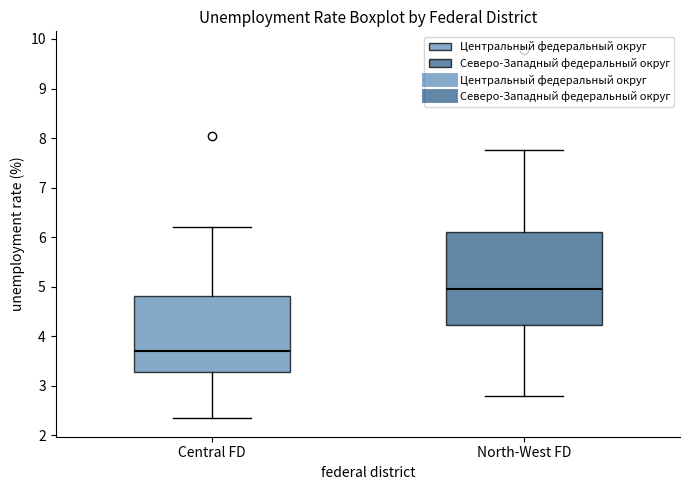

Reading left to right, transcribe this box plot: for each box, give where its median line is, the range the box spans, and where its two whiskers end, as read against the y-axis. The values are not printed on the chart, so give them approximately, as read against the axis.

Central FD: median 3.7, box 3.3 to 4.8, whiskers 2.3 to 6.2
North-West FD: median 5.0, box 4.2 to 6.1, whiskers 2.8 to 7.8